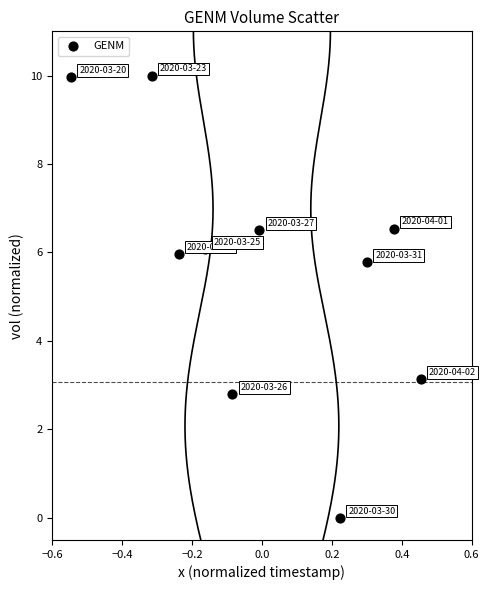

What is the average Y value?

5.7